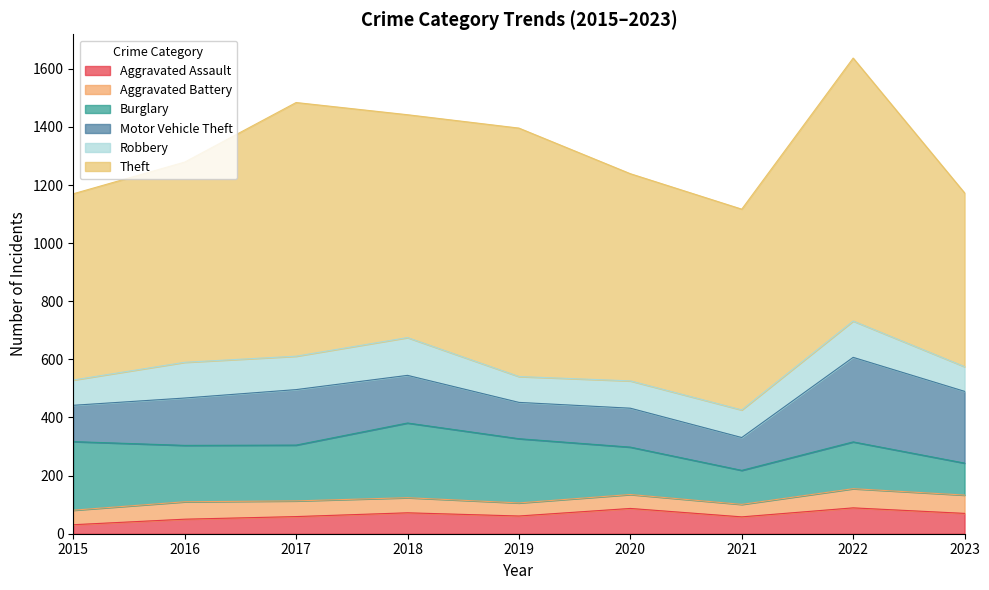

The value of Burglary at 2016 is 194. True or false?

True